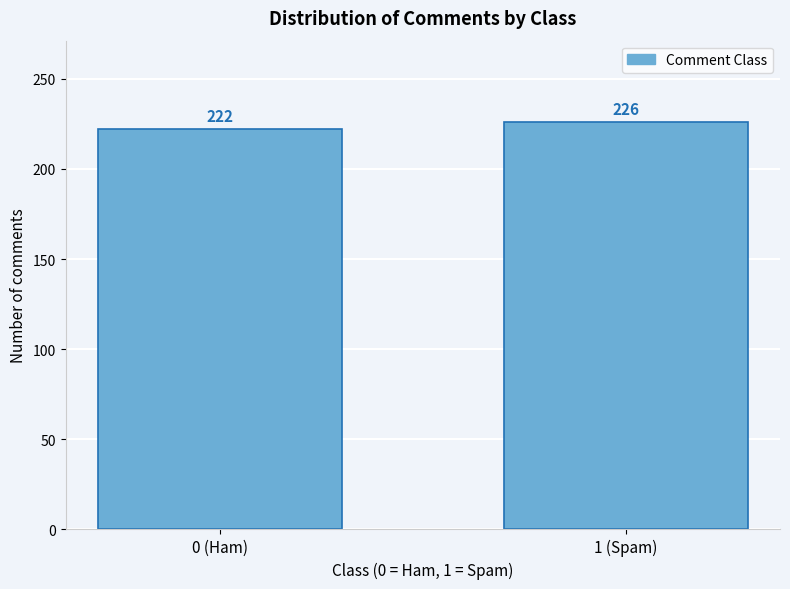

Reading left to right, what are all the values shown in this chart?

0 (Ham)=222	1 (Spam)=226